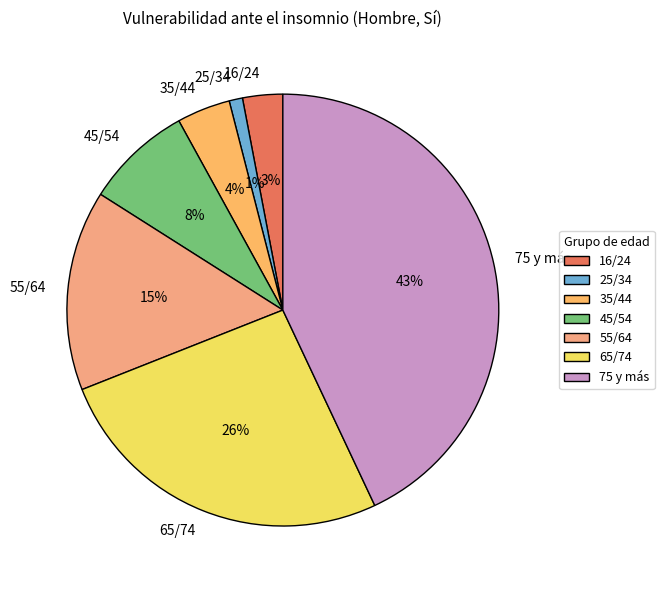

Which has a higher value, 45/54 or 35/44?

45/54